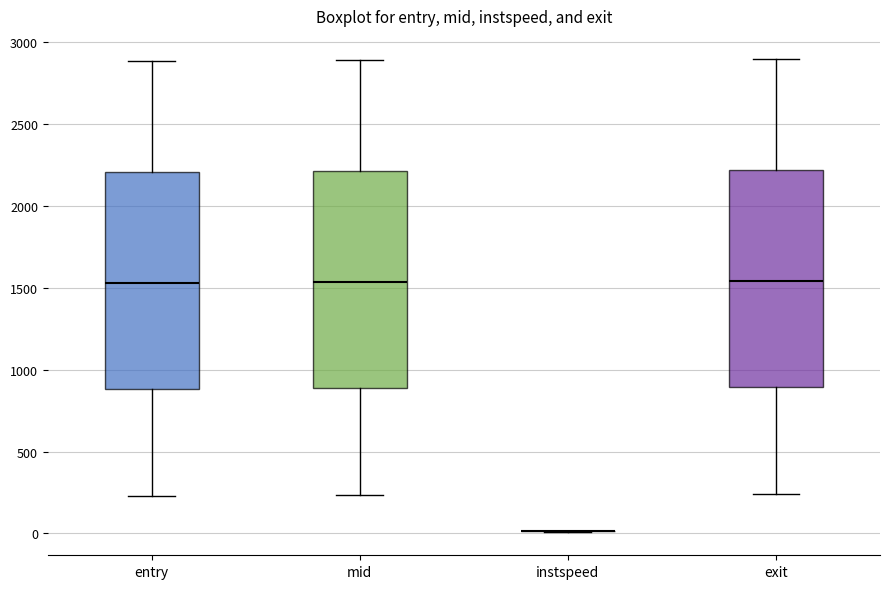

Where is the upper edge of the box for entry on the y-axis? The values are not printed on the chart, so give them approximately, as read against the axis.

2200